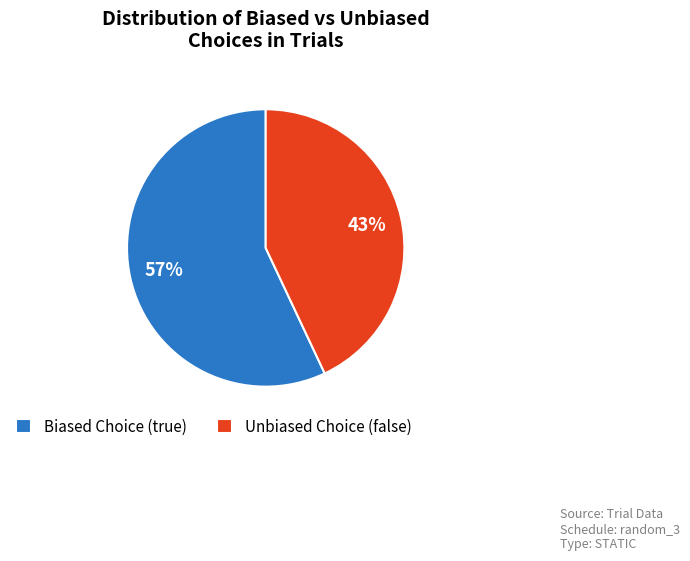

Which has a higher value, Biased Choice (true) or Unbiased Choice (false)?

Biased Choice (true)